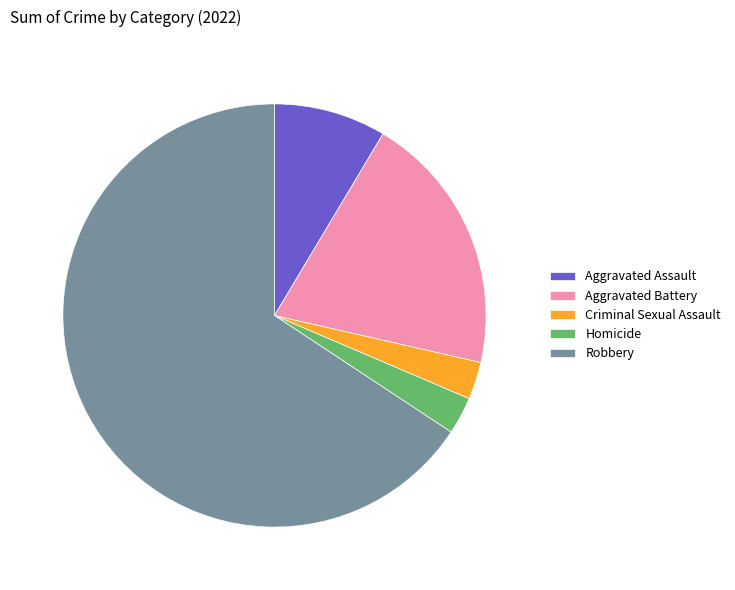

Is there a majority slice in this chart?

Yes